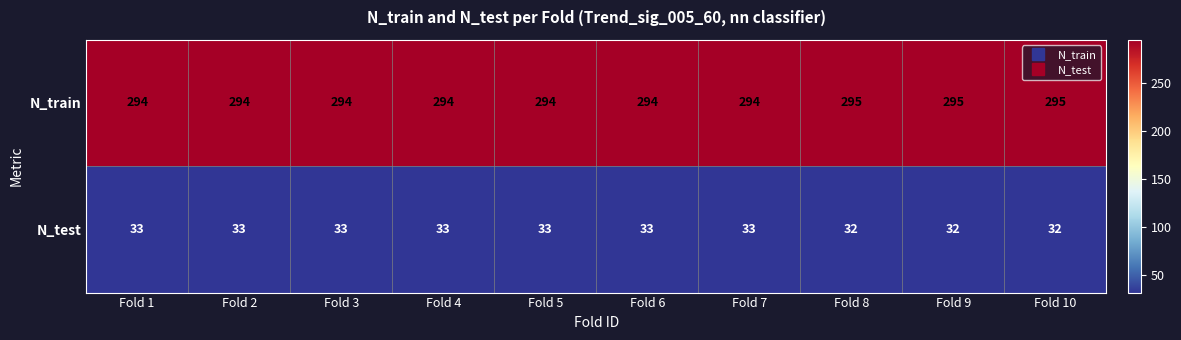

The N_test series shows 32 at Fold 10. True or false?

True